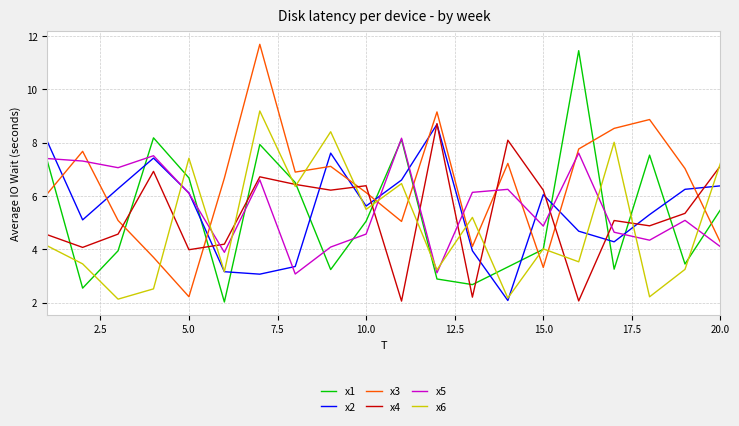

What is the sum of all x5 values?

112.0